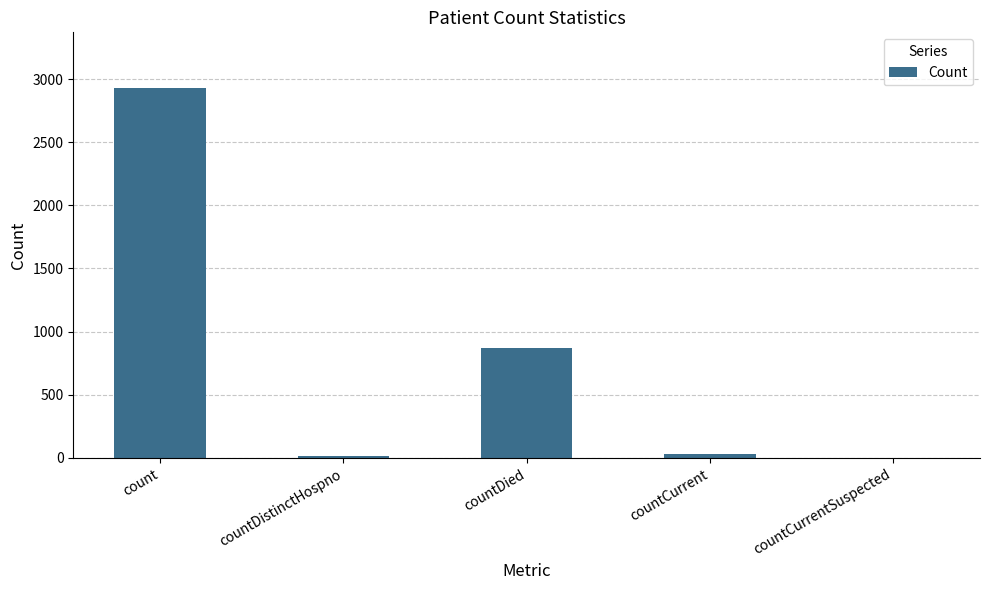

What is the ratio of the value at count to the value at countDied?

3.4